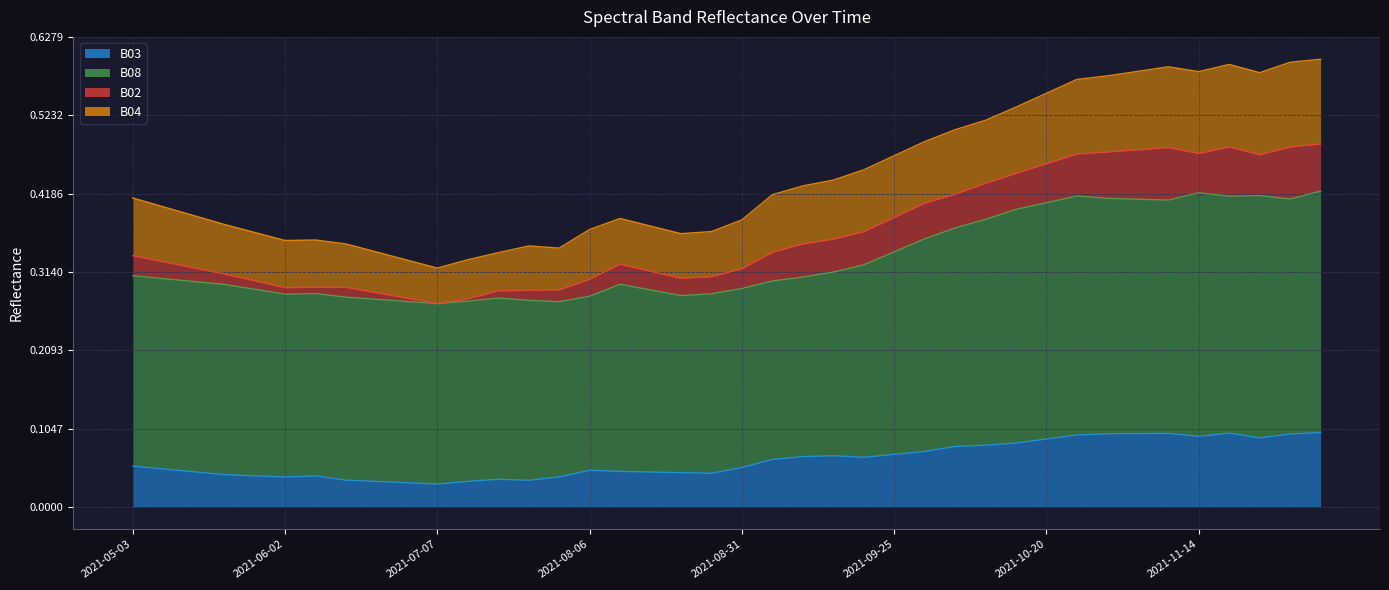

What is the maximum value shown in the chart?

0.6